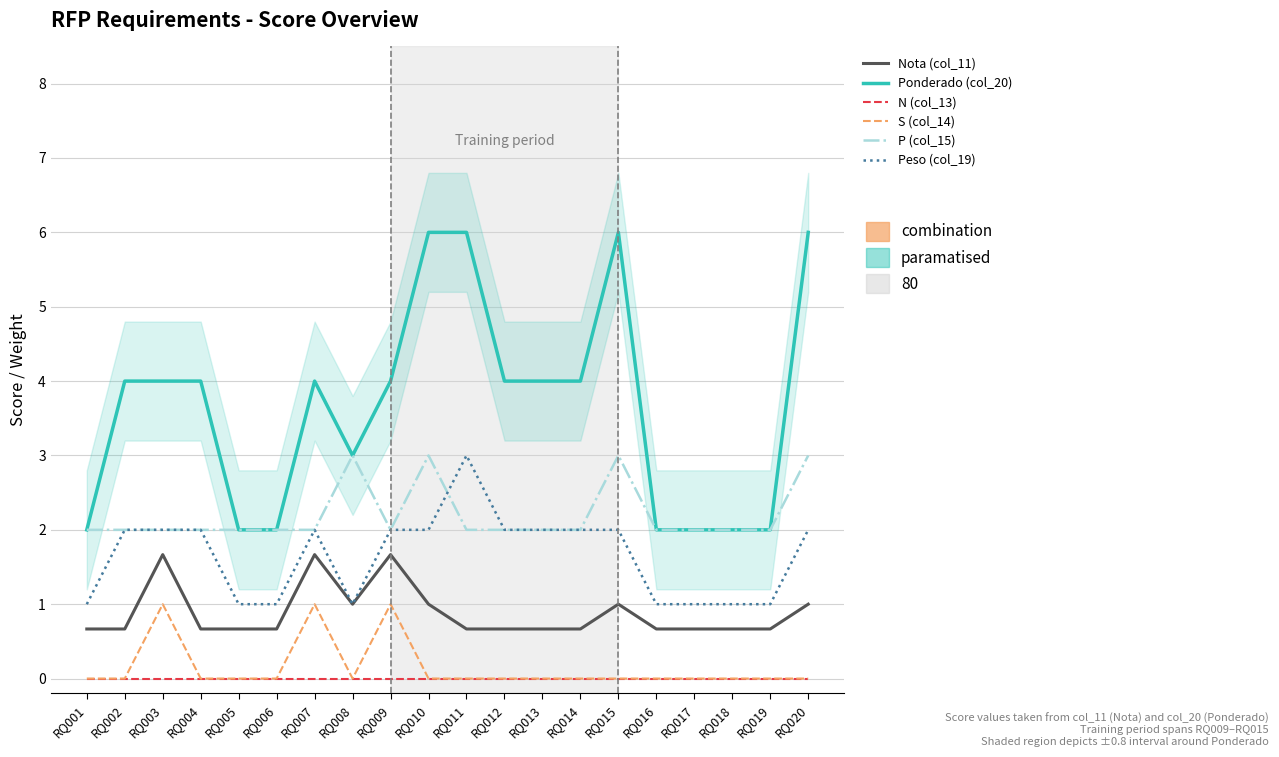

What are all the series names shown in the legend?

Nota (col_11), Ponderado (col_20), N (col_13), S (col_14), P (col_15), Peso (col_19)